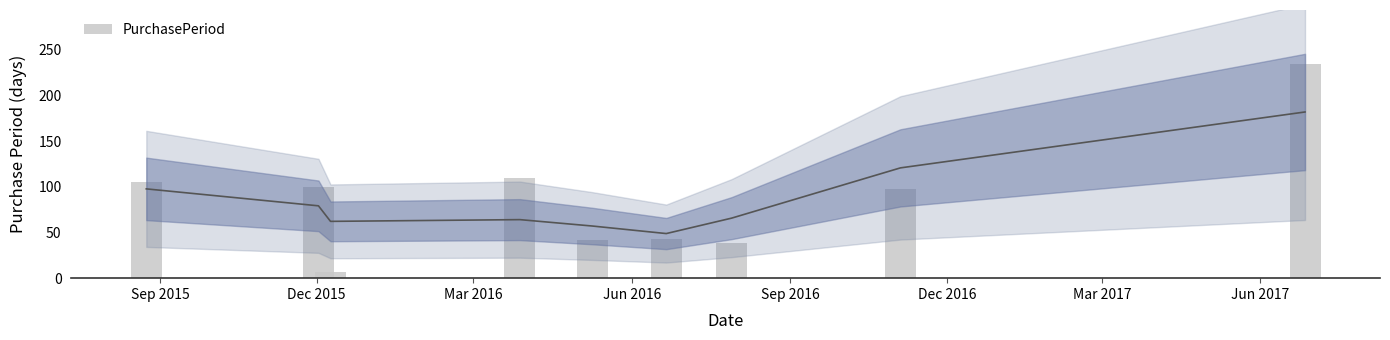

What is the minimum value shown in the chart?

7